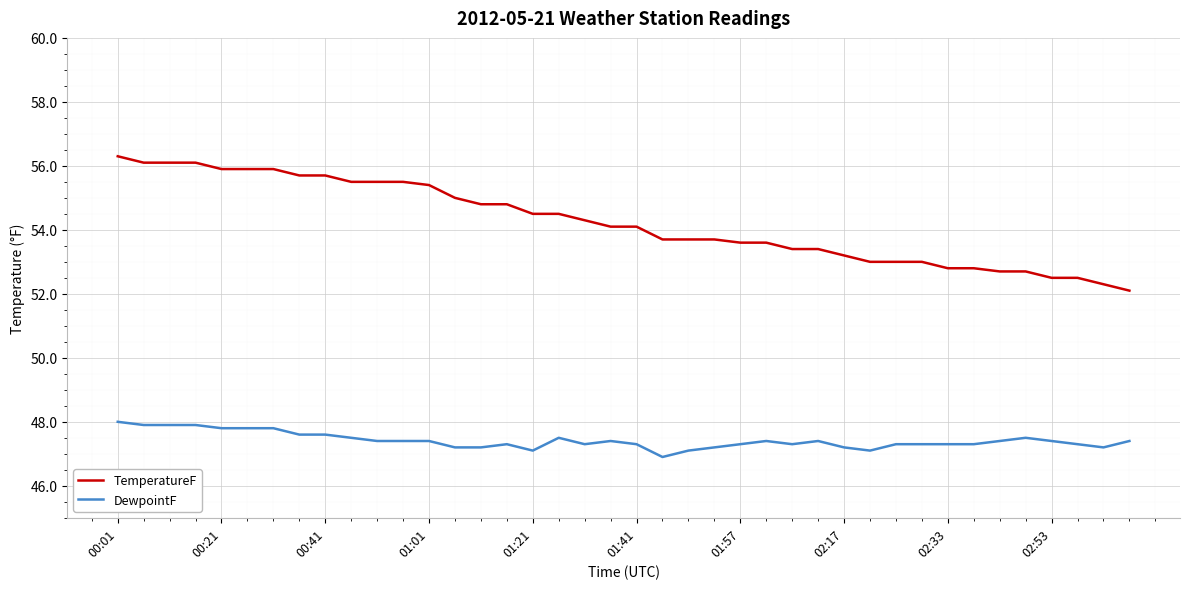

What is the sum of all DewpointF values?

1896.6